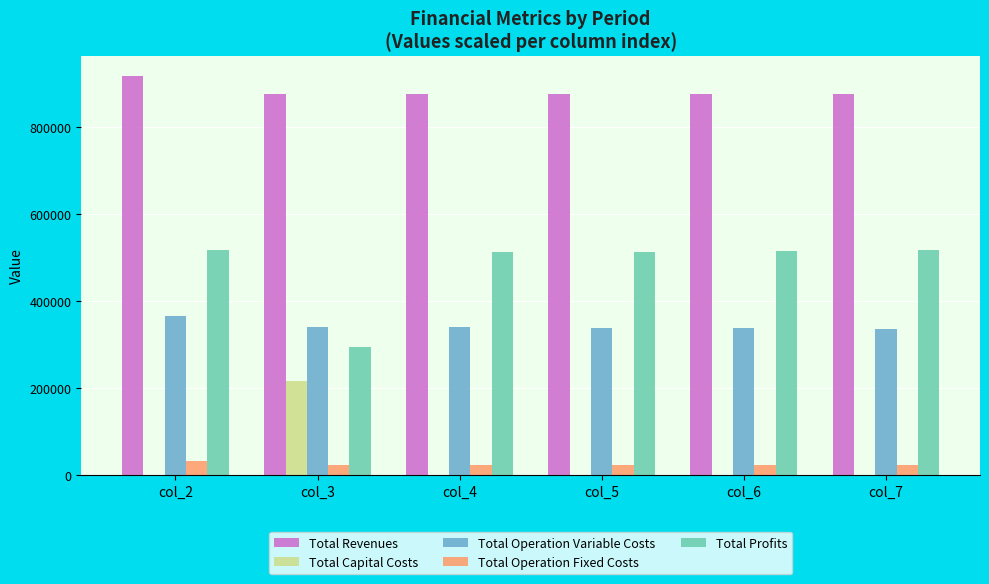

Which label corresponds to the largest value in the chart?

col_2